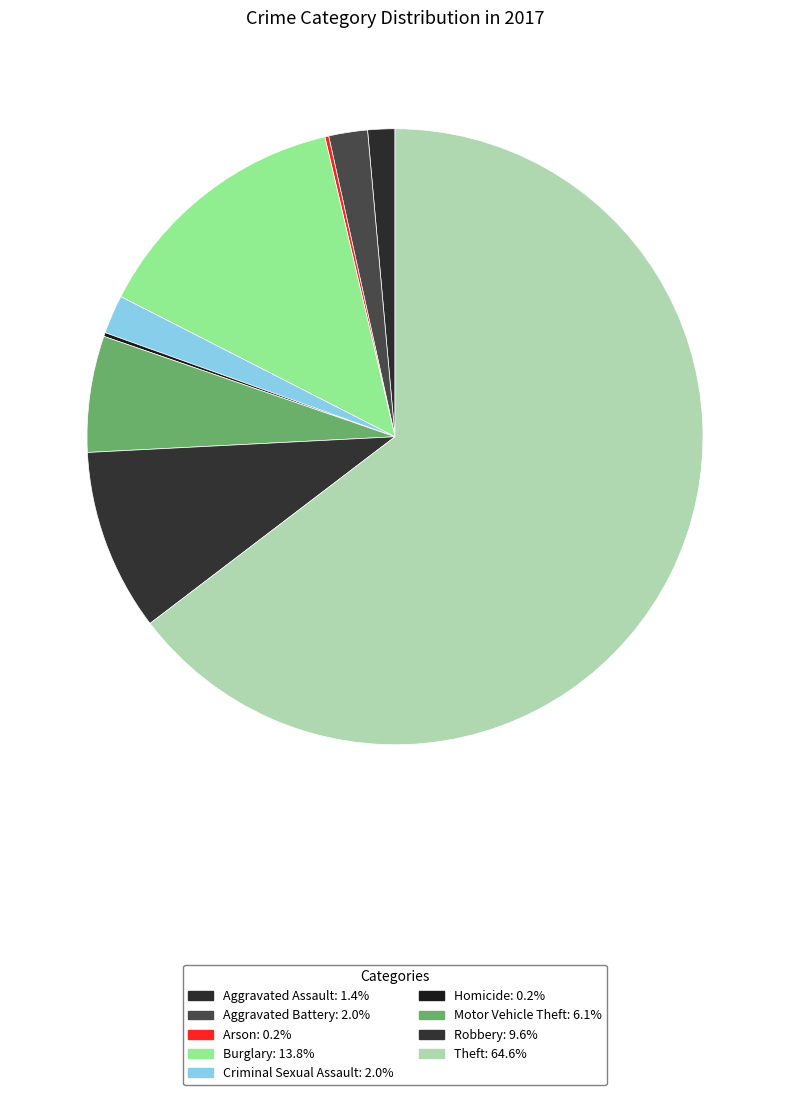

To the nearest percent, what percentage of the pie is Motor Vehicle Theft?

6%